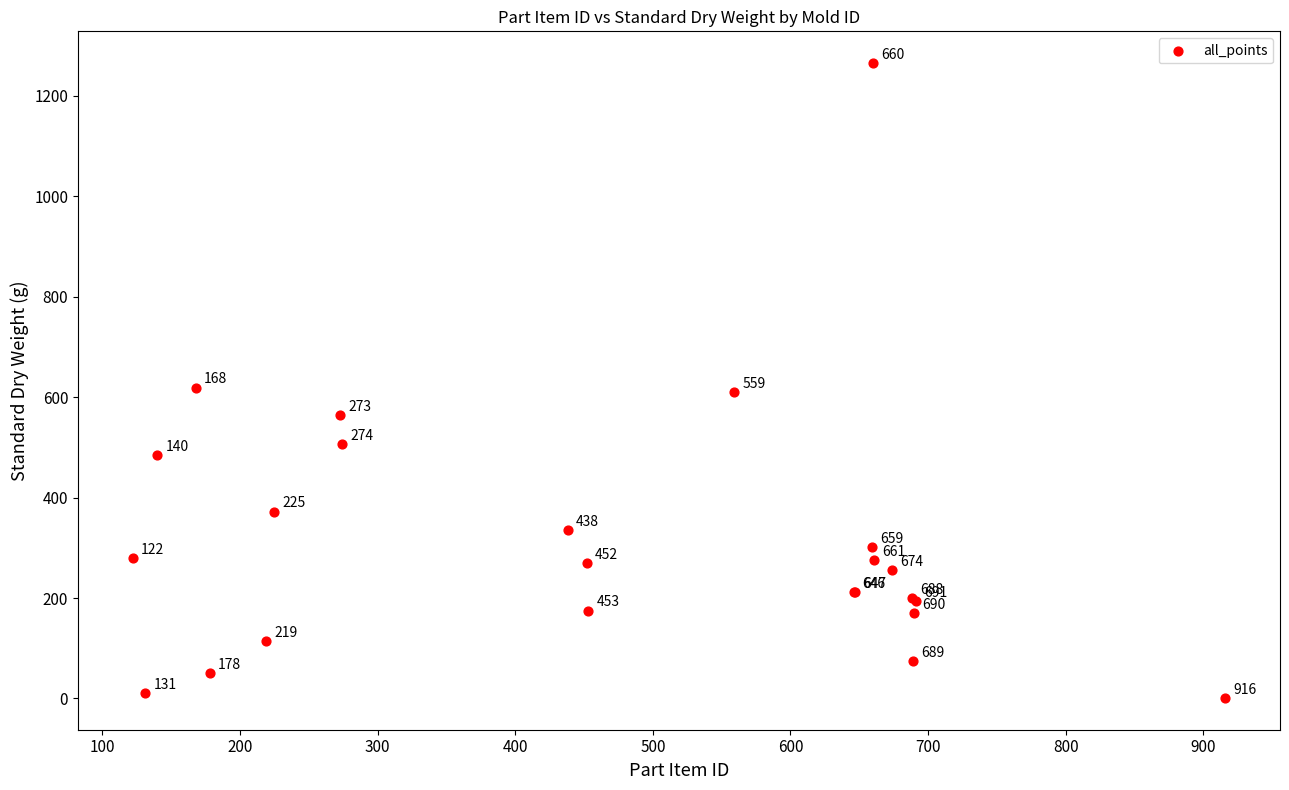

What Y value in the scatter plot is closest to 633?

619